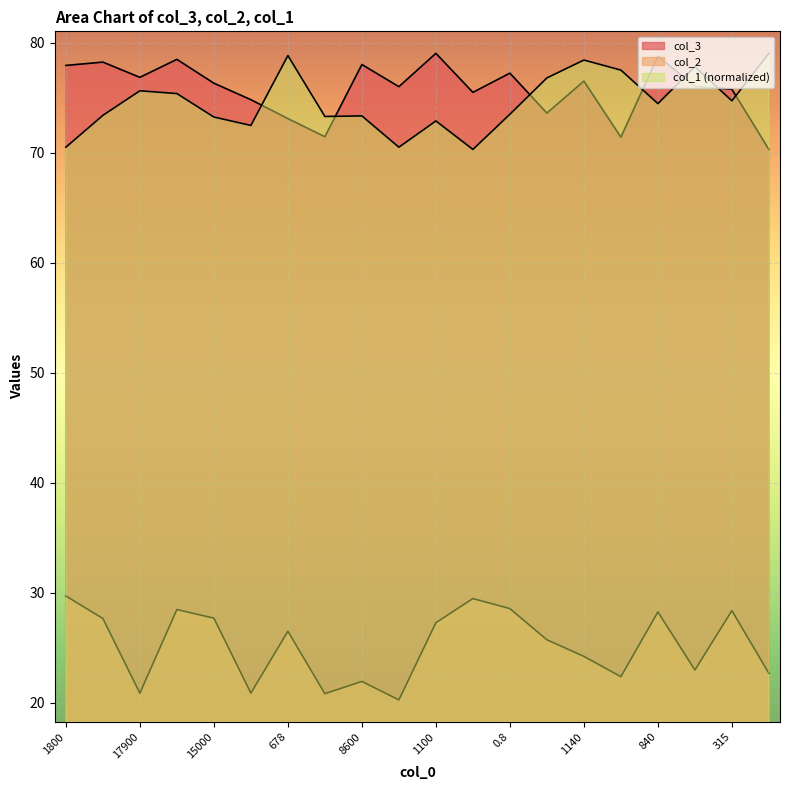

What is the value of the col_3 point at the 15th from the left?

76.5